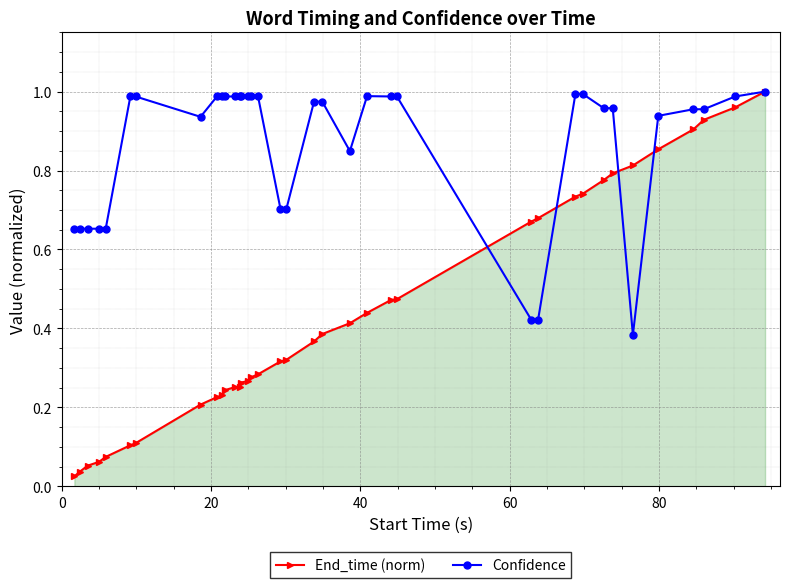

True or false: Confidence has more than 0 interior local peaks.

True